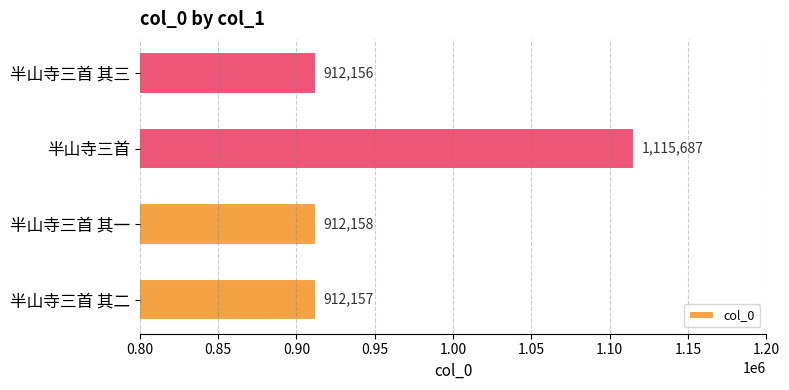

Reading bottom to top, list all the values displayed in this chart.

半山寺三首 其二=912157	半山寺三首 其一=912158	半山寺三首=1115687	半山寺三首 其三=912156